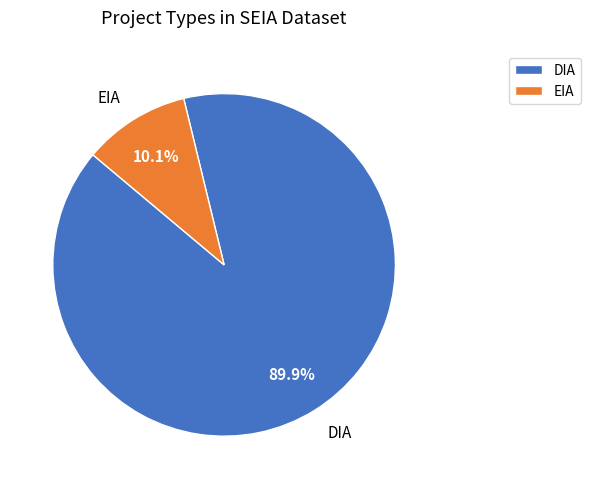

Rank the categories by value from highest to lowest.

DIA, EIA